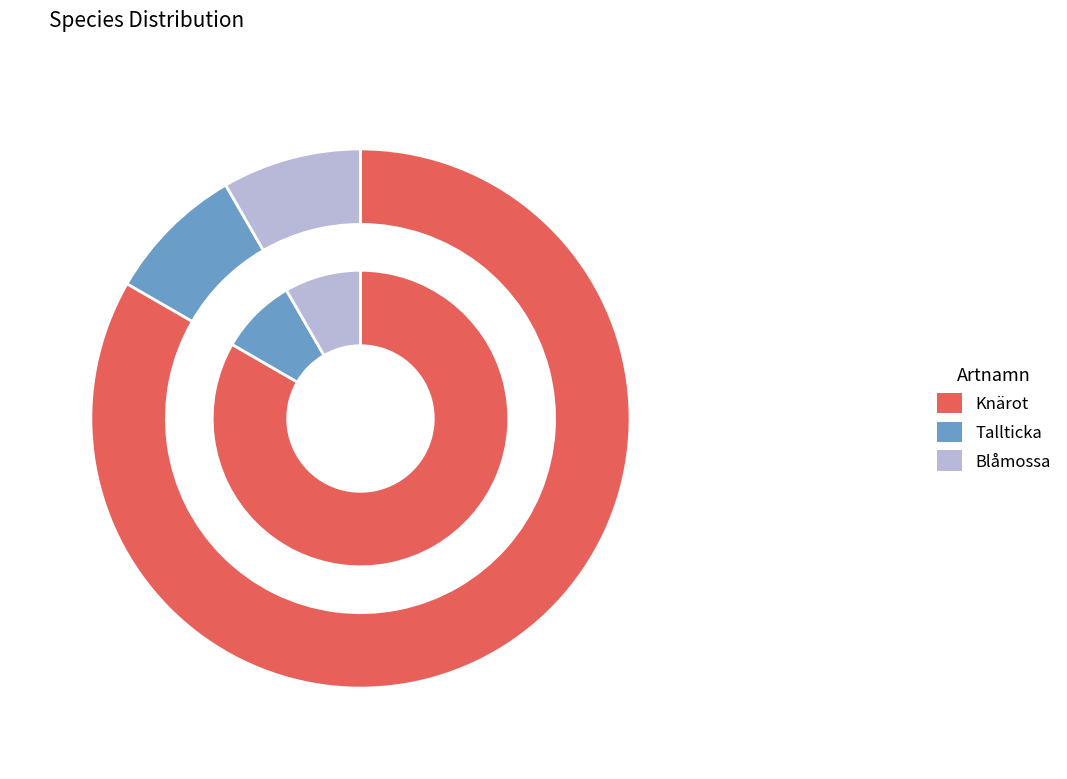

Between Knärot and Blåmossa, which is larger?

Knärot